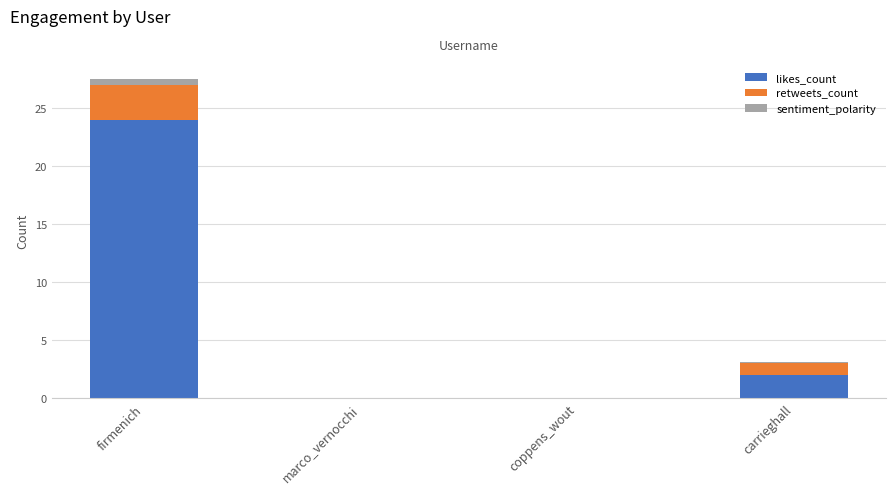

At which category is the sum across all series the highest?

firmenich